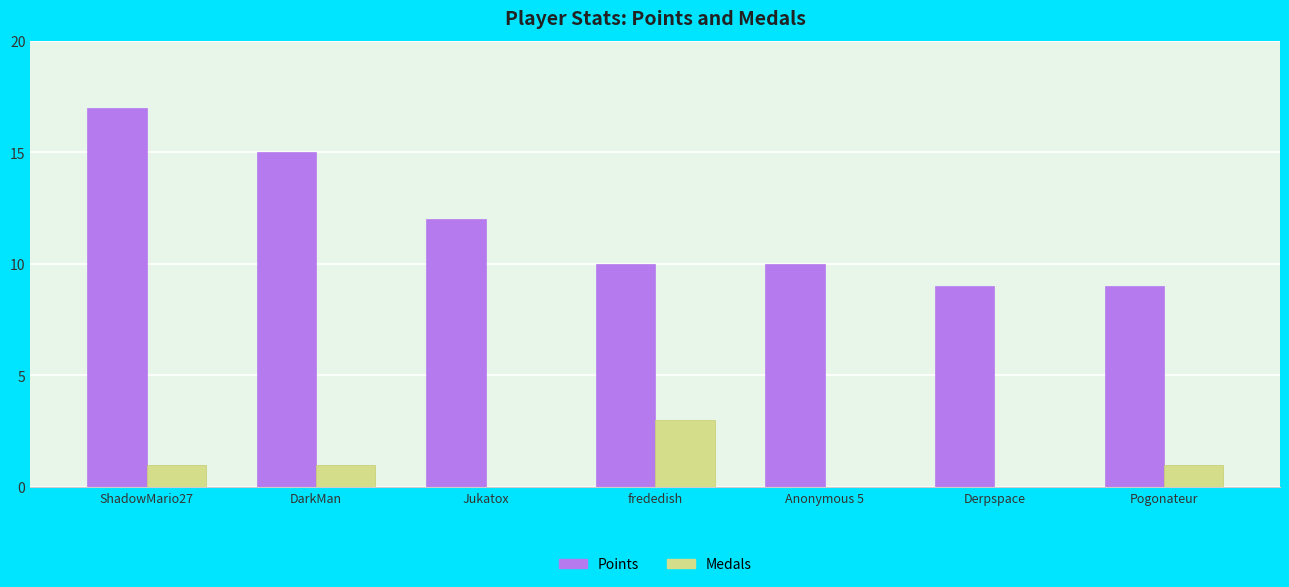

What is the greatest value displayed?

17